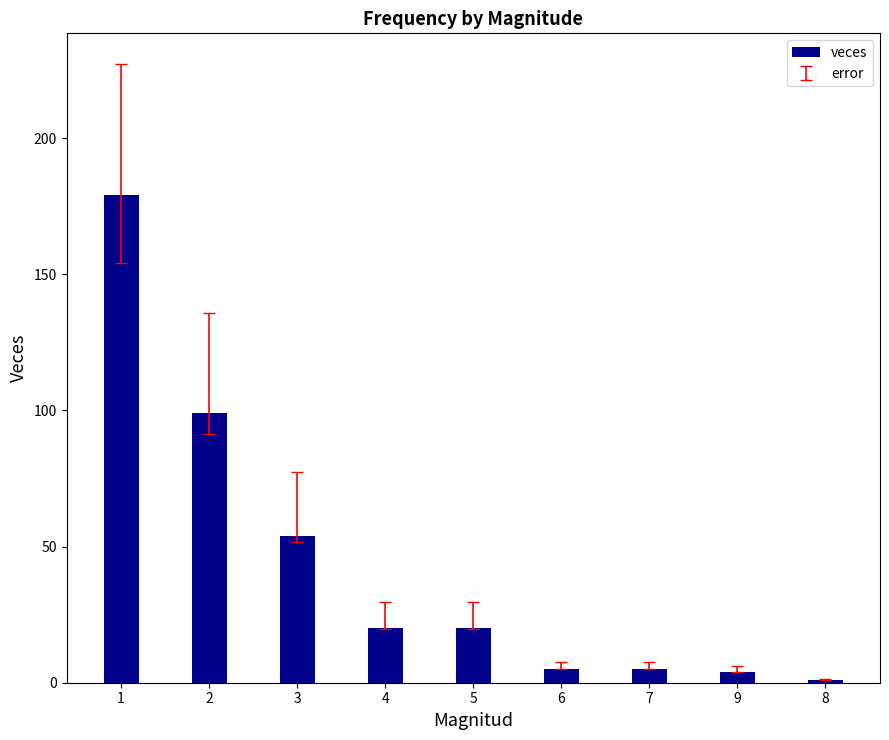

What is the value of the 2nd bar from the left?

99